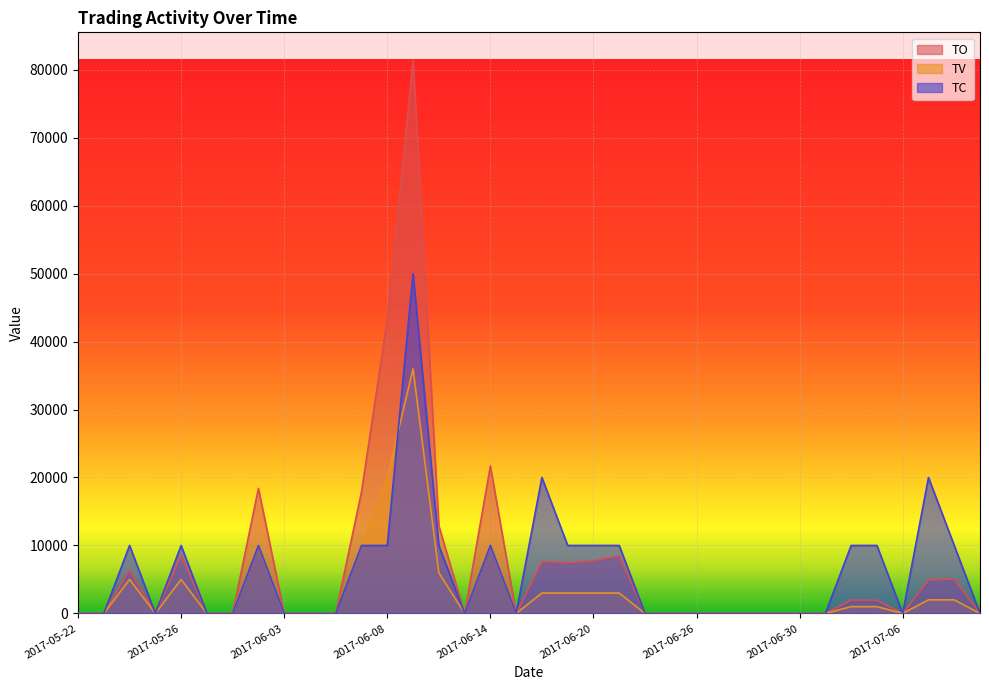

True or false: TV and TO cross at least once.

False